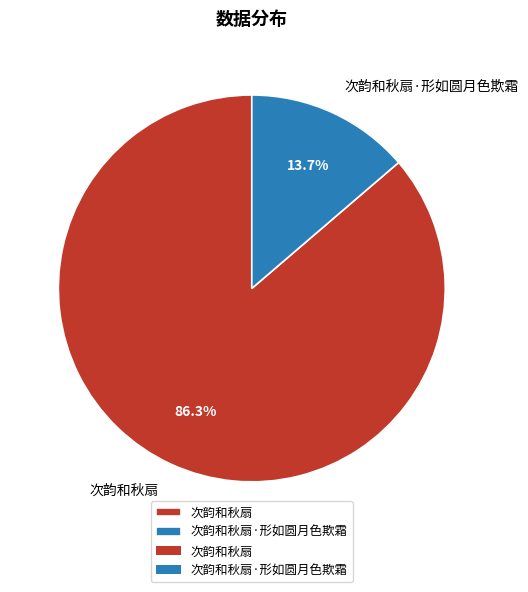

To the nearest percent, what is the difference between the largest and smallest slice percentages?

73%